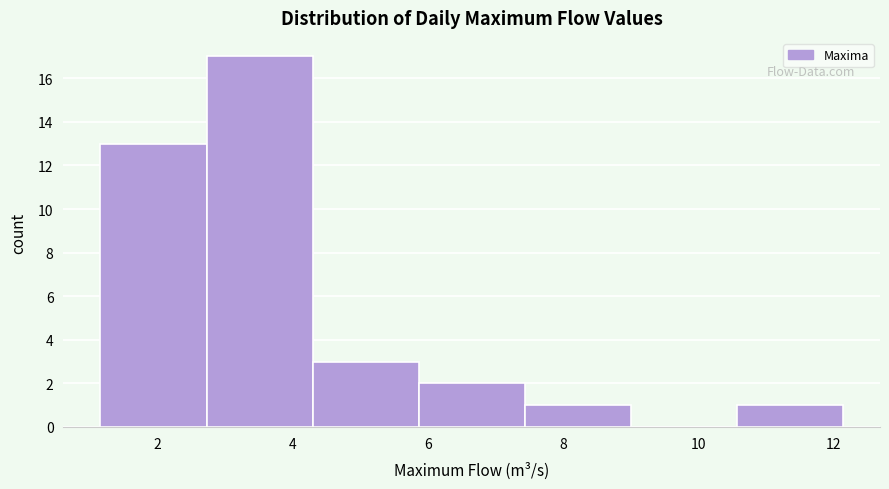

Reading left to right, list every bar in this chart as the range it spans on the x-axis followed by its height. Neither the bar edges nor the heights are printed on the chart, so give them approximately, as read against the axes.

1.2 to 2.8: 13
2.8 to 4.2: 17
4.2 to 5.8: 3
5.8 to 7.4: 2
7.4 to 9.0: 1
9.0 to 10.6: 0
10.6 to 12.2: 1